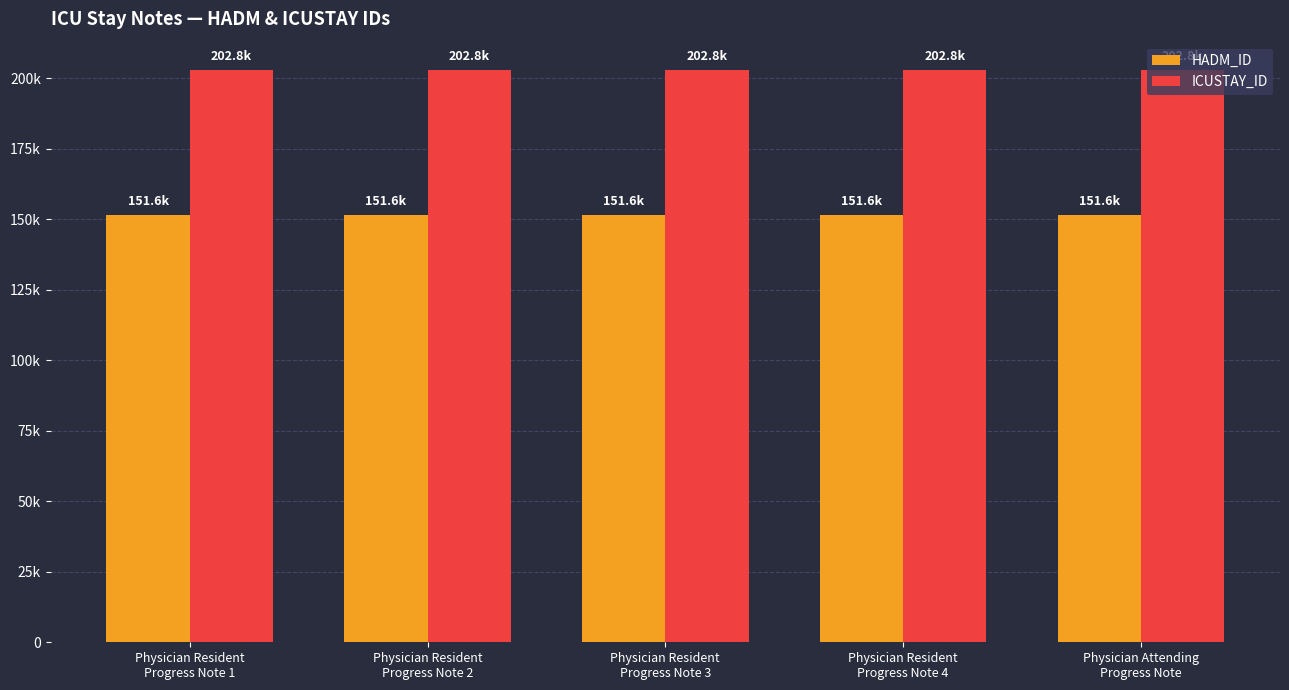

Does the chart contain stacked bars?

No